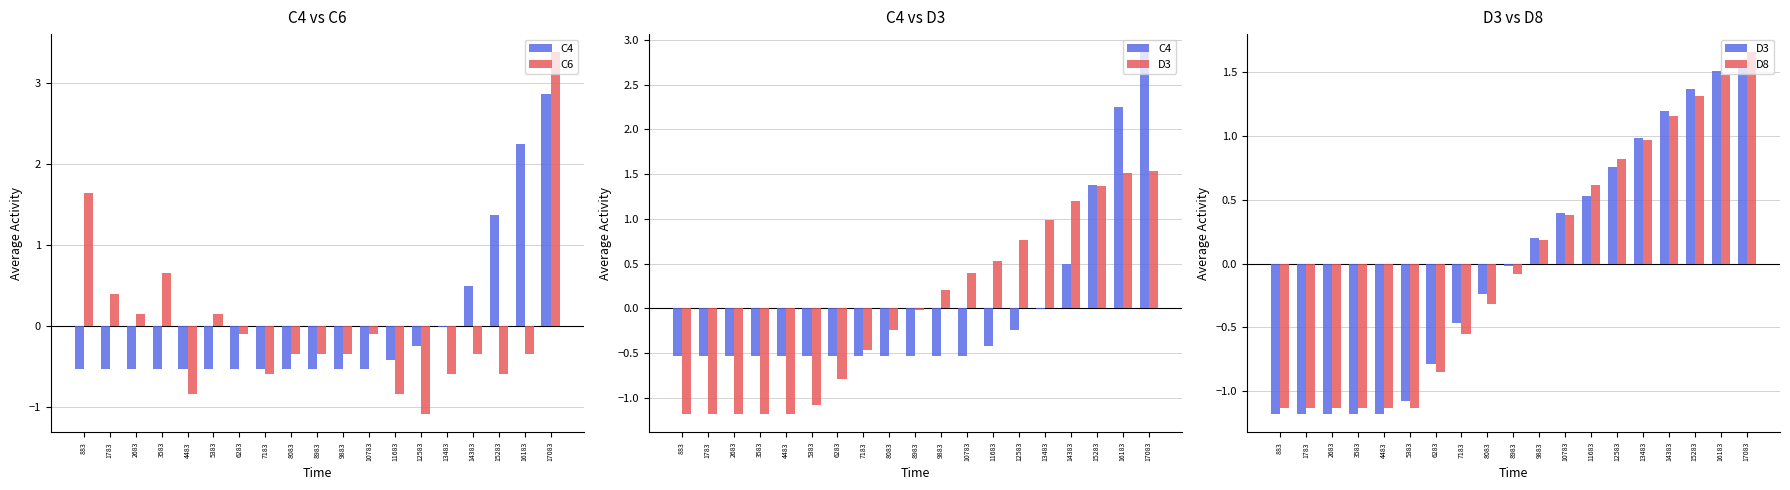

What is the total value across all series at 16183?

4.9